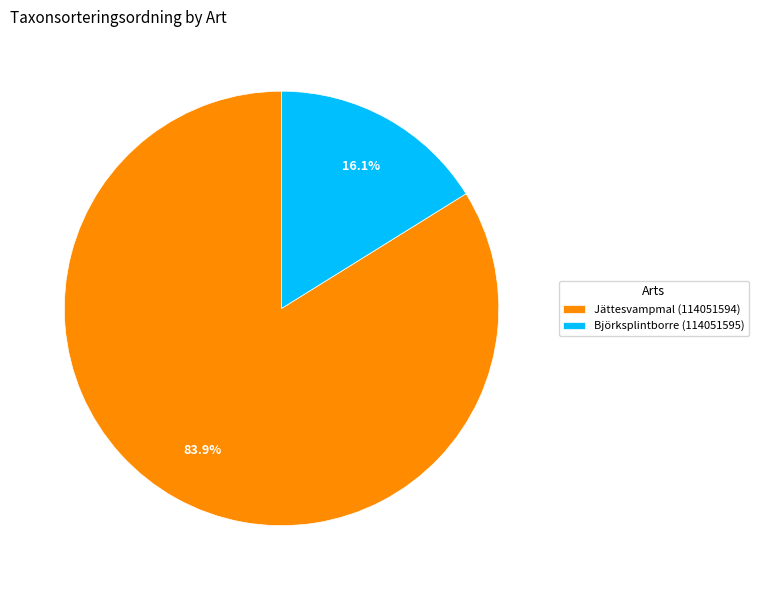

The Jättesvampmal (114051594) slice represents 84% of the pie. True or false?

True